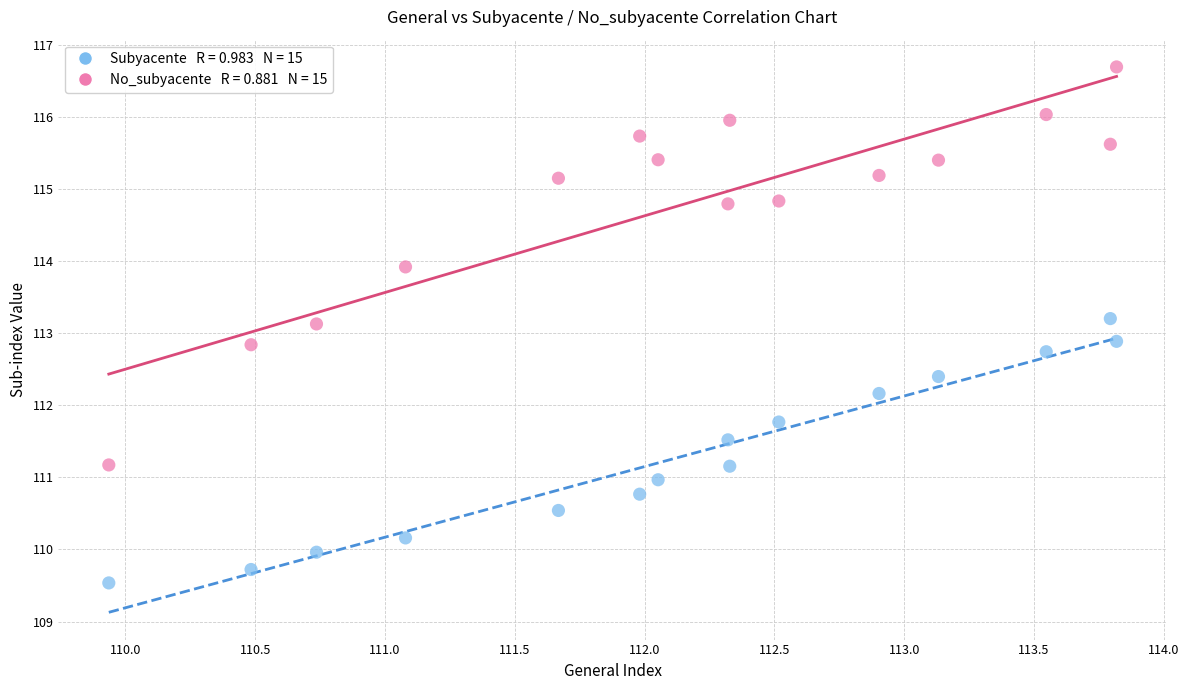

Across all data points, what is the range of X values (max minus min)?

3.9